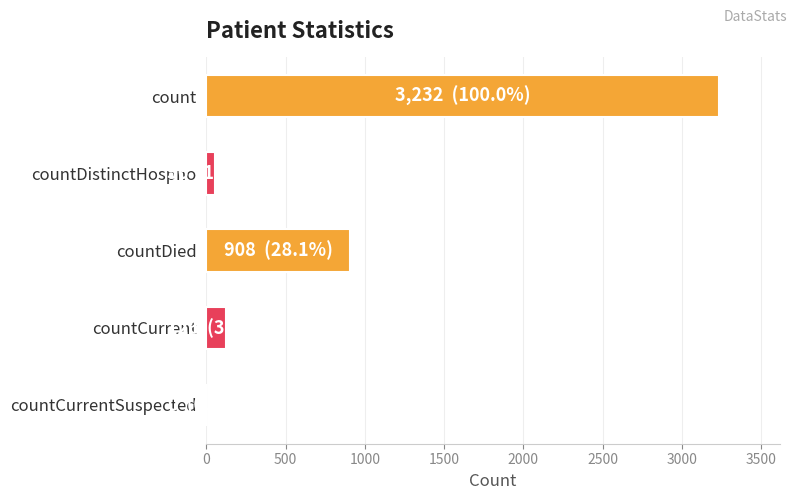

What is the sum of all values?

4322